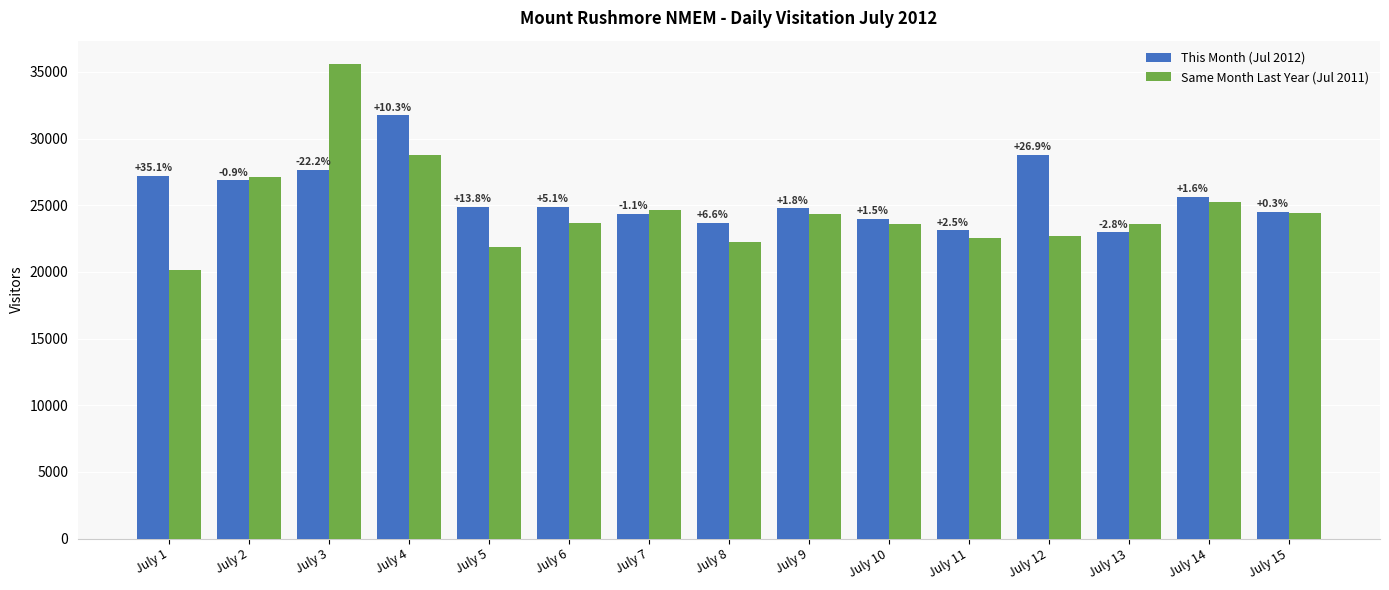

Is it true that Same Month Last Year (Jul 2011) equals 23618 at July 13?

True